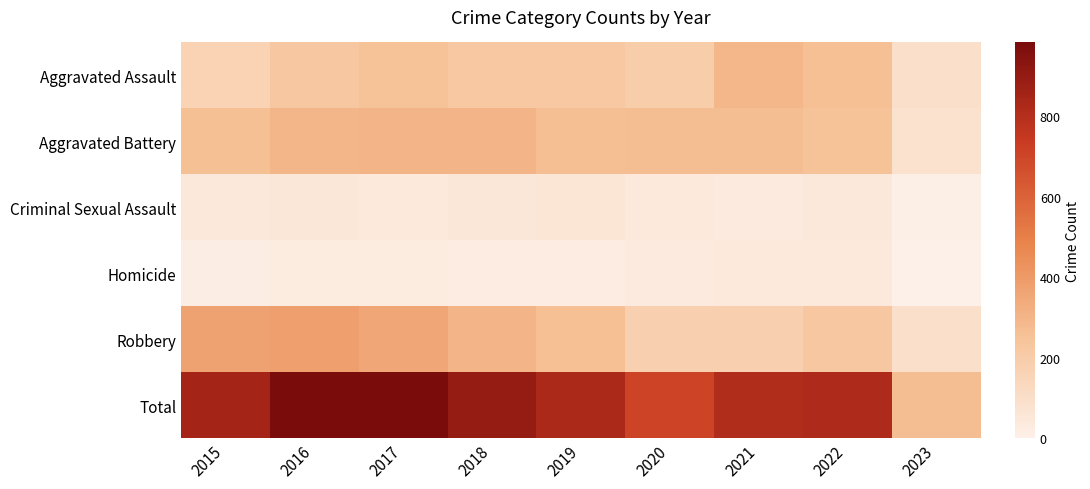

Reading right to left, what are all the values shown in this chart?

Aggravated Assault: 2023=89	2022=264	2021=295	2020=192	2019=220	2018=220	2017=251	2016=225	2015=164
Aggravated Battery: 2023=78	2022=248	2021=270	2020=269	2019=267	2018=302	2017=303	2016=298	2015=260
Criminal Sexual Assault: 2023=5	2022=44	2021=33	2020=39	2019=54	2018=51	2017=41	2016=51	2015=43
Homicide: 2023=3	2022=36	2021=38	2020=34	2019=21	2018=23	2017=27	2016=28	2015=13
Robbery: 2023=95	2022=226	2021=175	2020=174	2019=264	2018=302	2017=356	2016=381	2015=372
Total: 2023=270	2022=818	2021=811	2020=708	2019=826	2018=898	2017=978	2016=983	2015=852